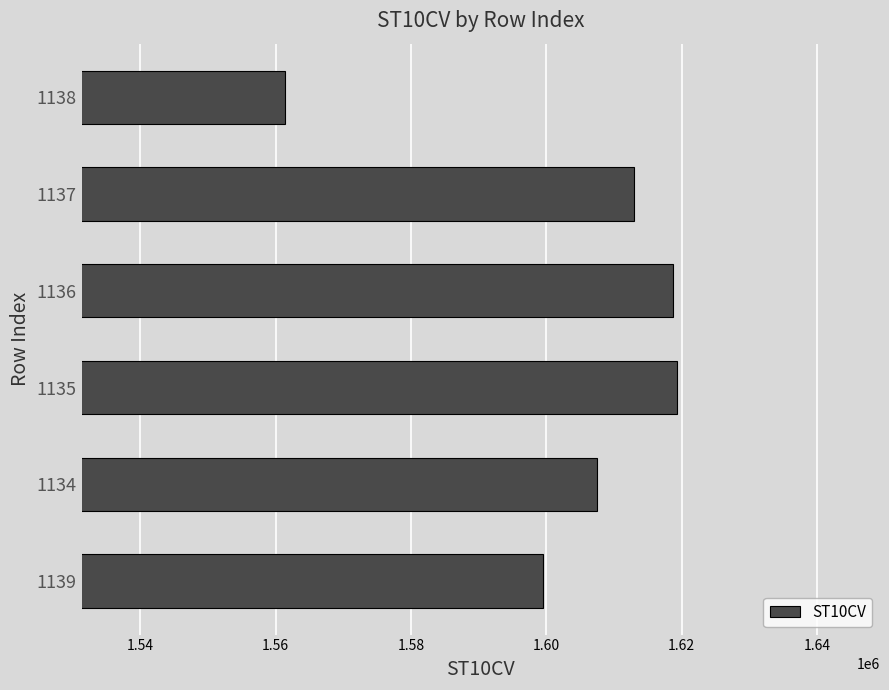

Which has a higher value, 1139 or 1136?

1136